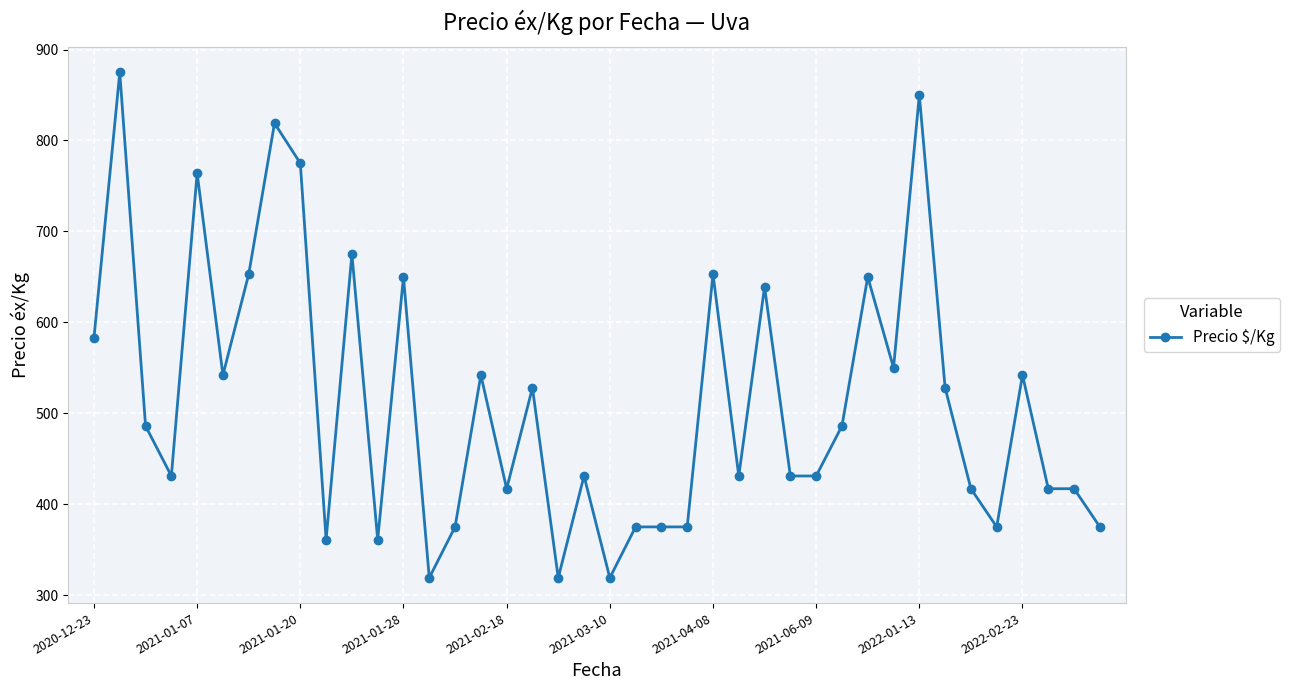

True or false: the data has more than 1 interior local peaks.

True